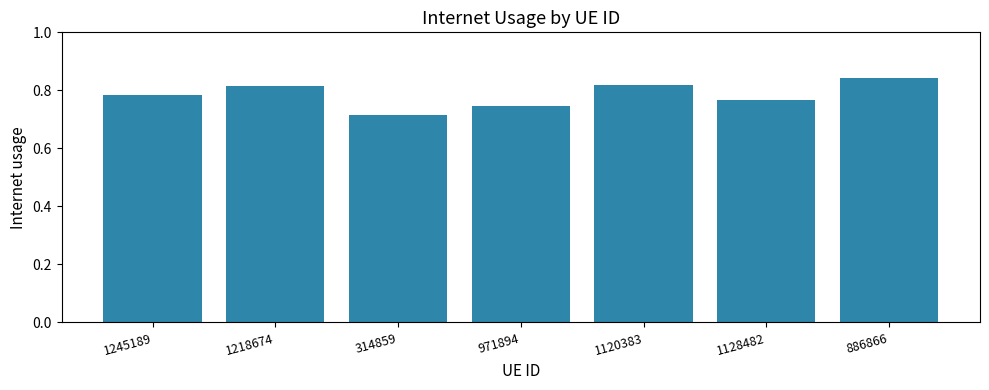

The value at 1128482 is 1.2. True or false?

False